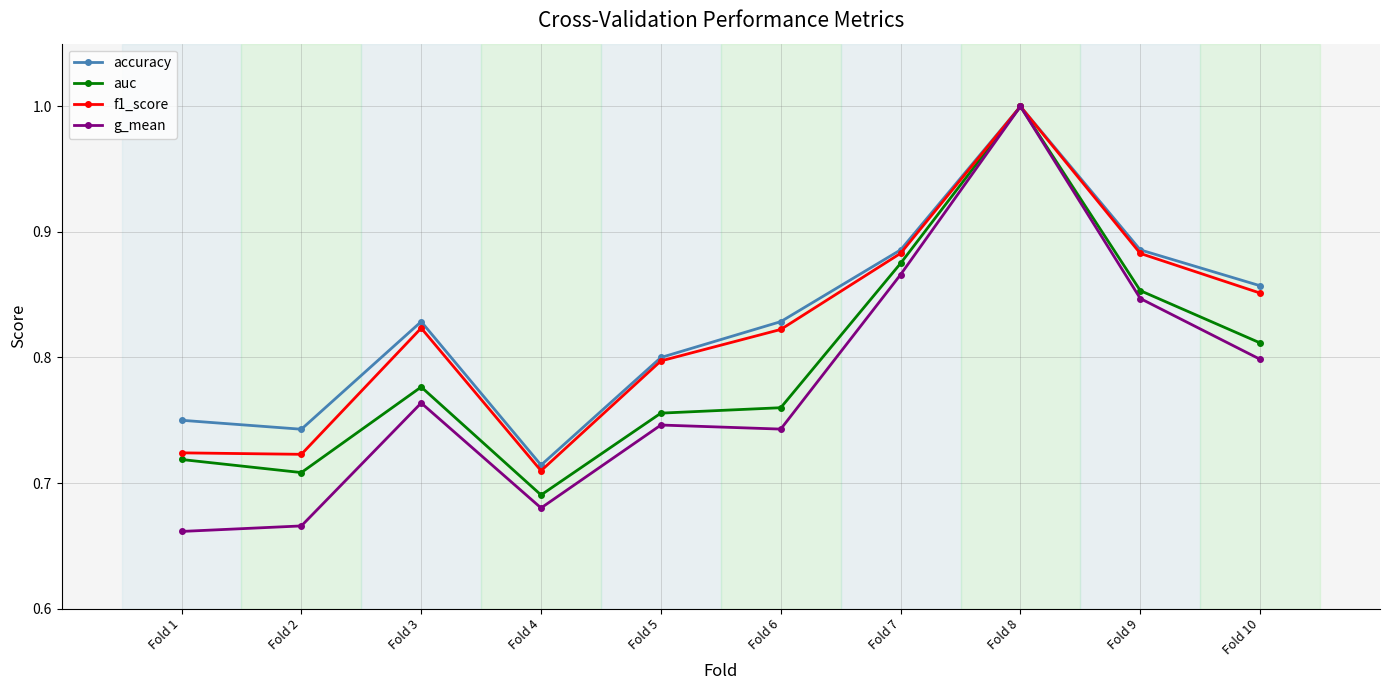

At which label does accuracy reach its peak?

Fold 8